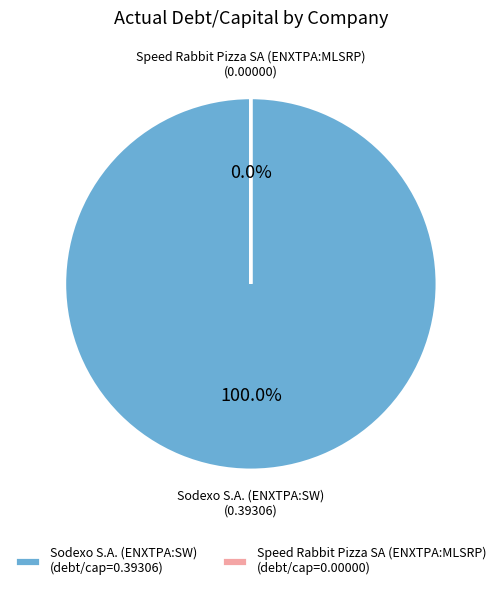

How many segments does this pie chart have?

2